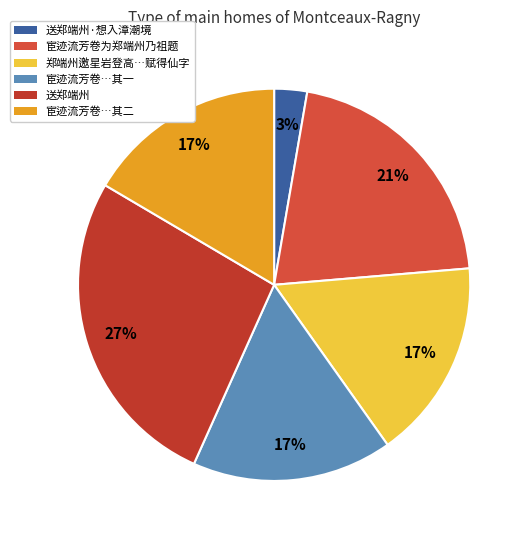

Is there any slice that represents more than half of the pie?

No